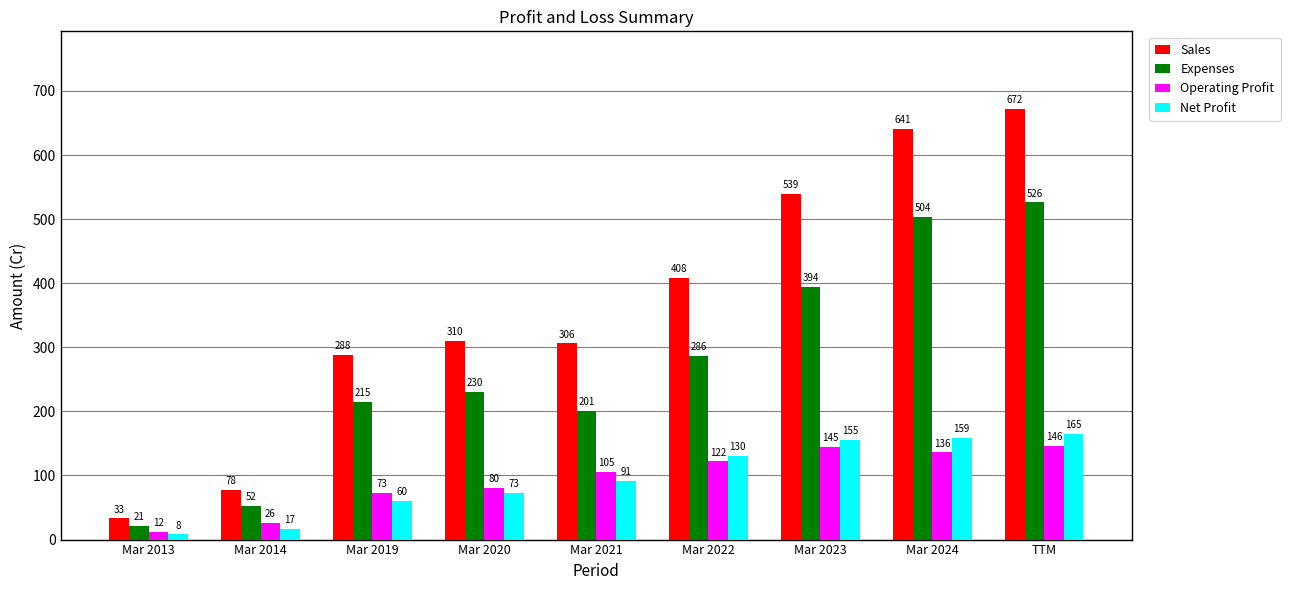

Reading right to left, transcribe all the data shown in this chart.

Sales: TTM=672	Mar 2024=641	Mar 2023=539	Mar 2022=408	Mar 2021=306	Mar 2020=310	Mar 2019=288	Mar 2014=78	Mar 2013=33
Expenses: TTM=526	Mar 2024=504	Mar 2023=394	Mar 2022=286	Mar 2021=201	Mar 2020=230	Mar 2019=215	Mar 2014=52	Mar 2013=21
Operating Profit: TTM=146	Mar 2024=136	Mar 2023=145	Mar 2022=122	Mar 2021=105	Mar 2020=80	Mar 2019=73	Mar 2014=26	Mar 2013=12
Net Profit: TTM=165	Mar 2024=159	Mar 2023=155	Mar 2022=130	Mar 2021=91	Mar 2020=73	Mar 2019=60	Mar 2014=17	Mar 2013=8